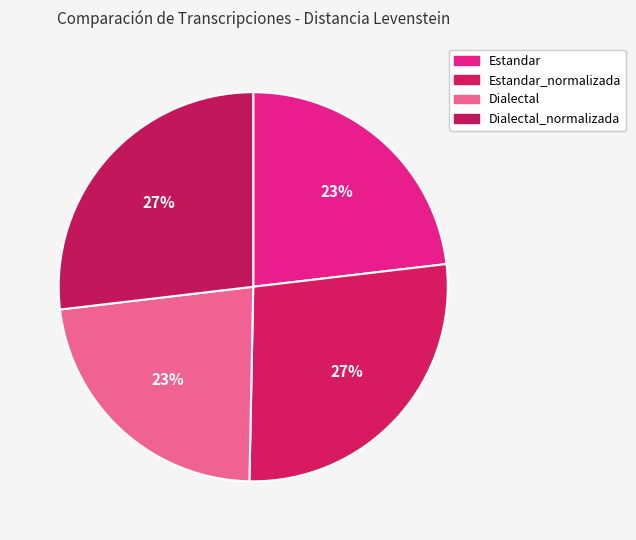

To the nearest percent, what is the difference between the largest and smallest slice percentages?

4%